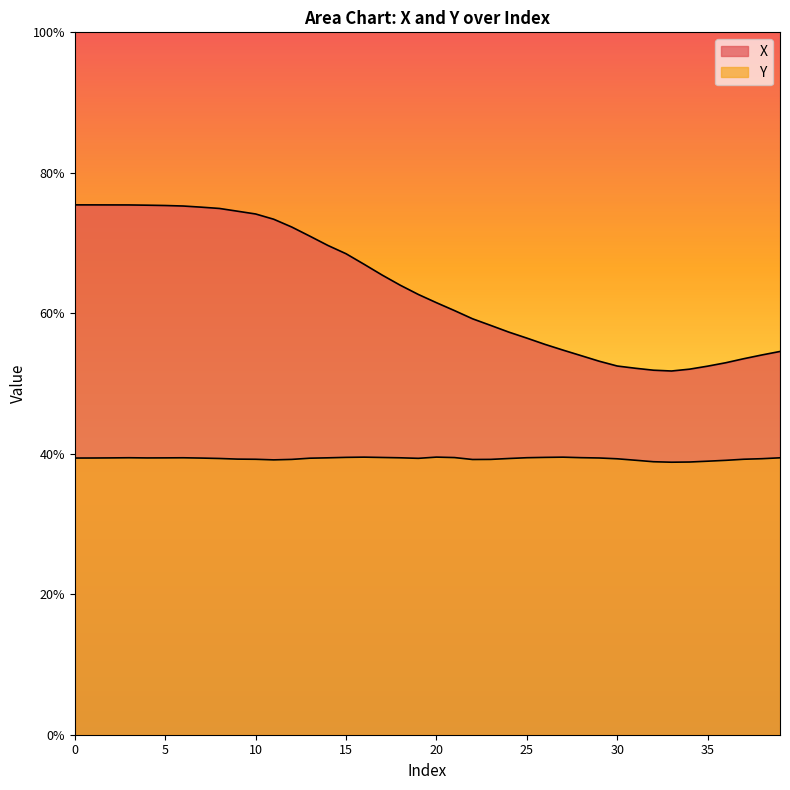

What is the average value of the Y series?

0.4